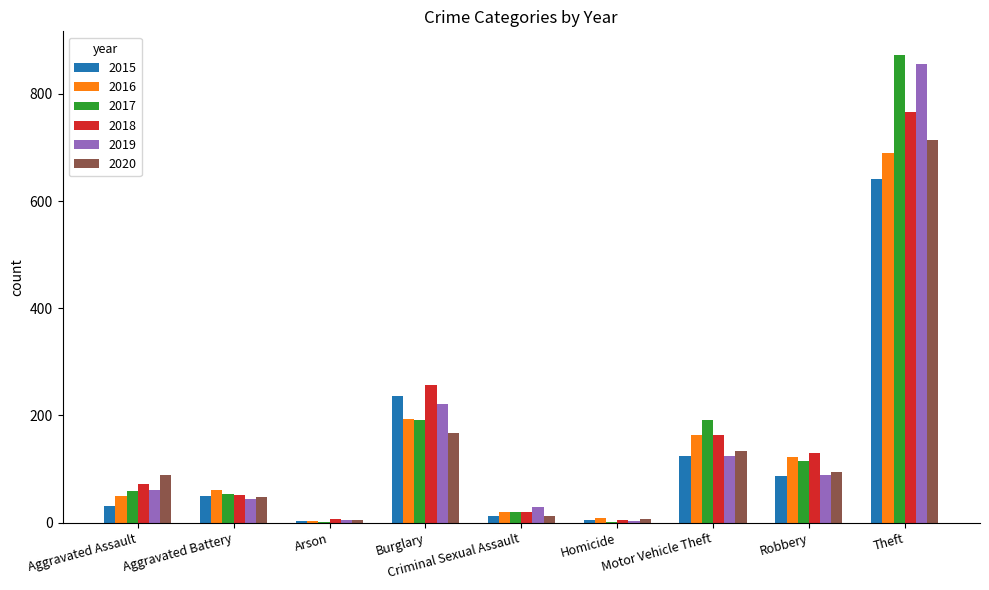

At which label is 2020 closest to 359?

Burglary